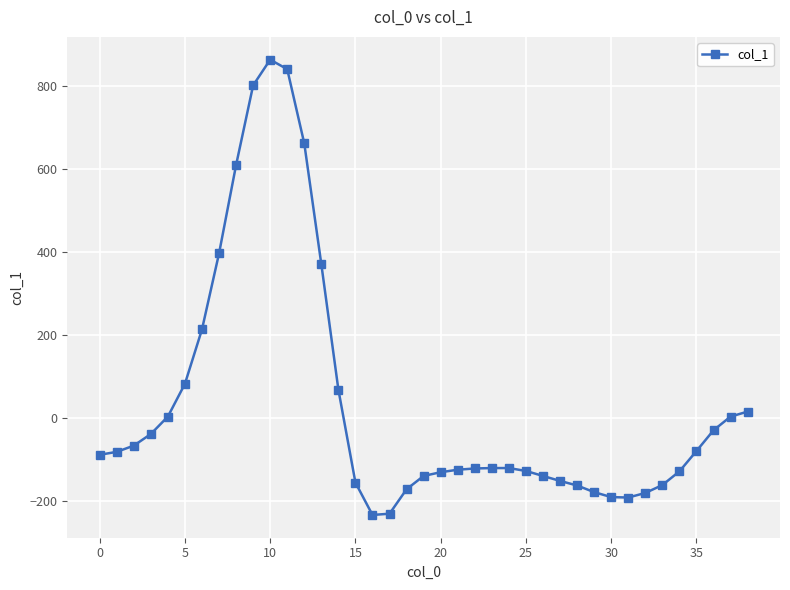

What is the difference between the maximum and minimum values?

1097